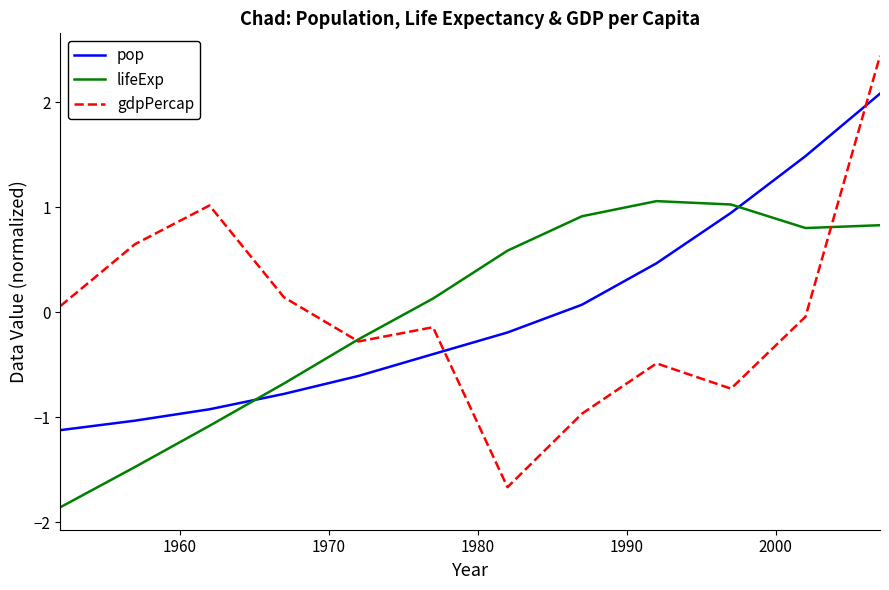

Which series has the largest range (max minus min)?

gdpPercap